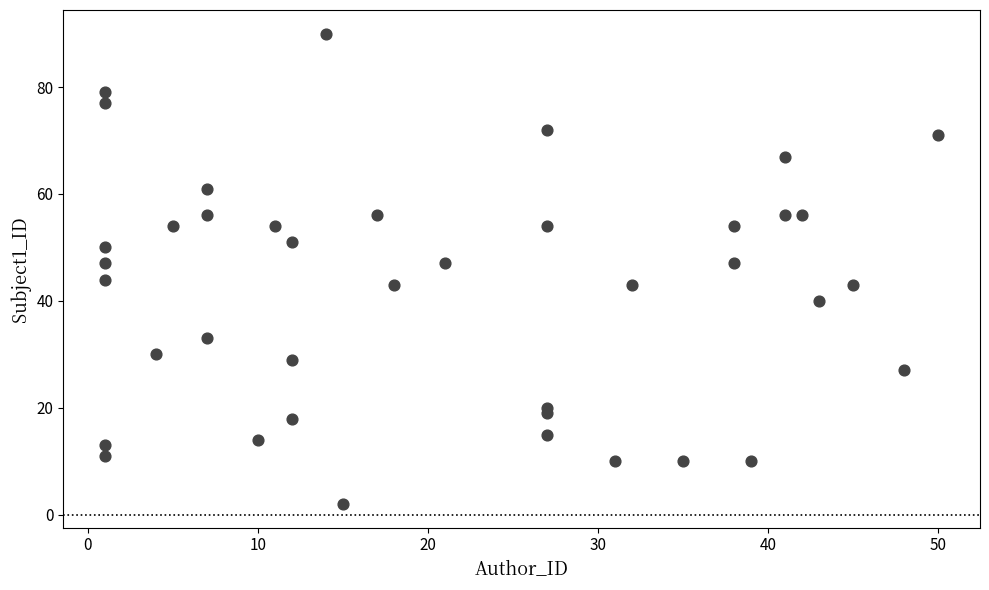

What is the range of Y values (max minus min)?

88